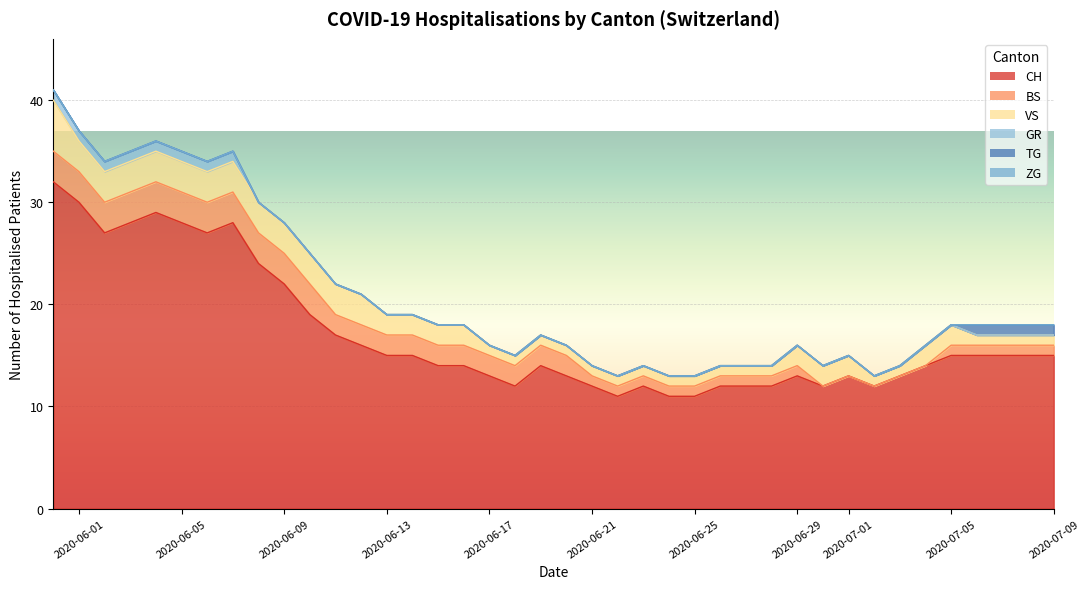

True or false: GR and ZG intersect in this chart.

False